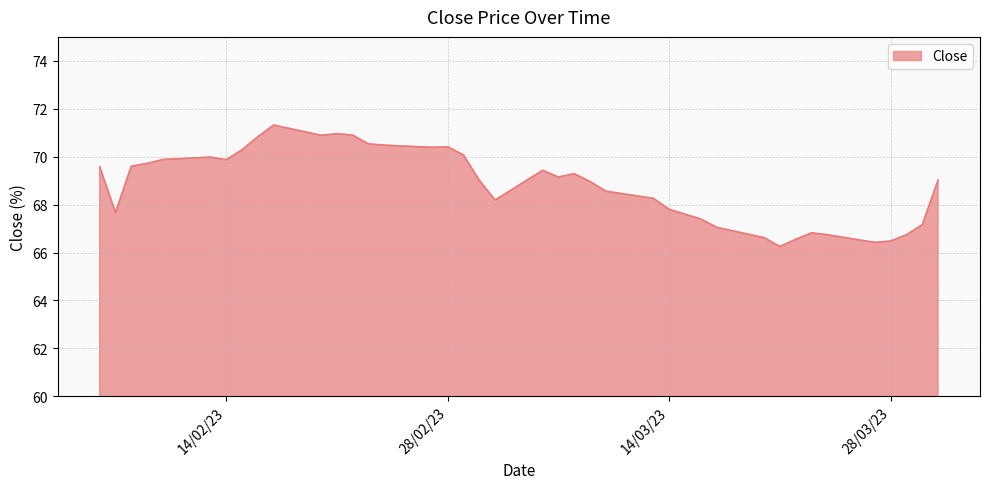

What is the difference between the maximum and minimum values?

5.1